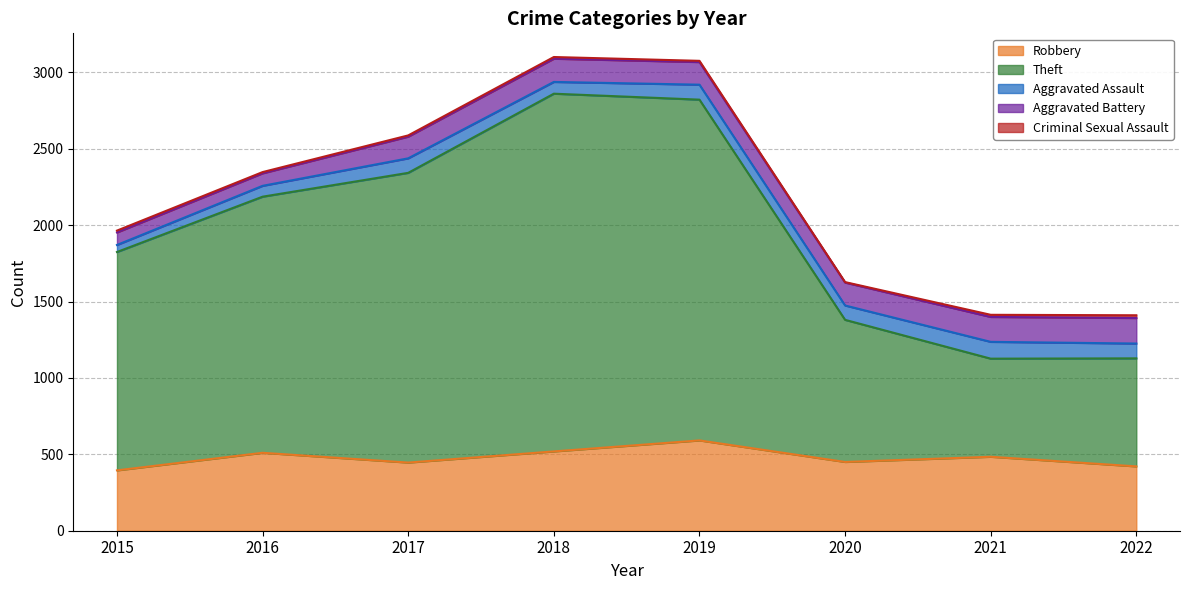

What is the value of the Aggravated Battery point at the 5th from the left?

148